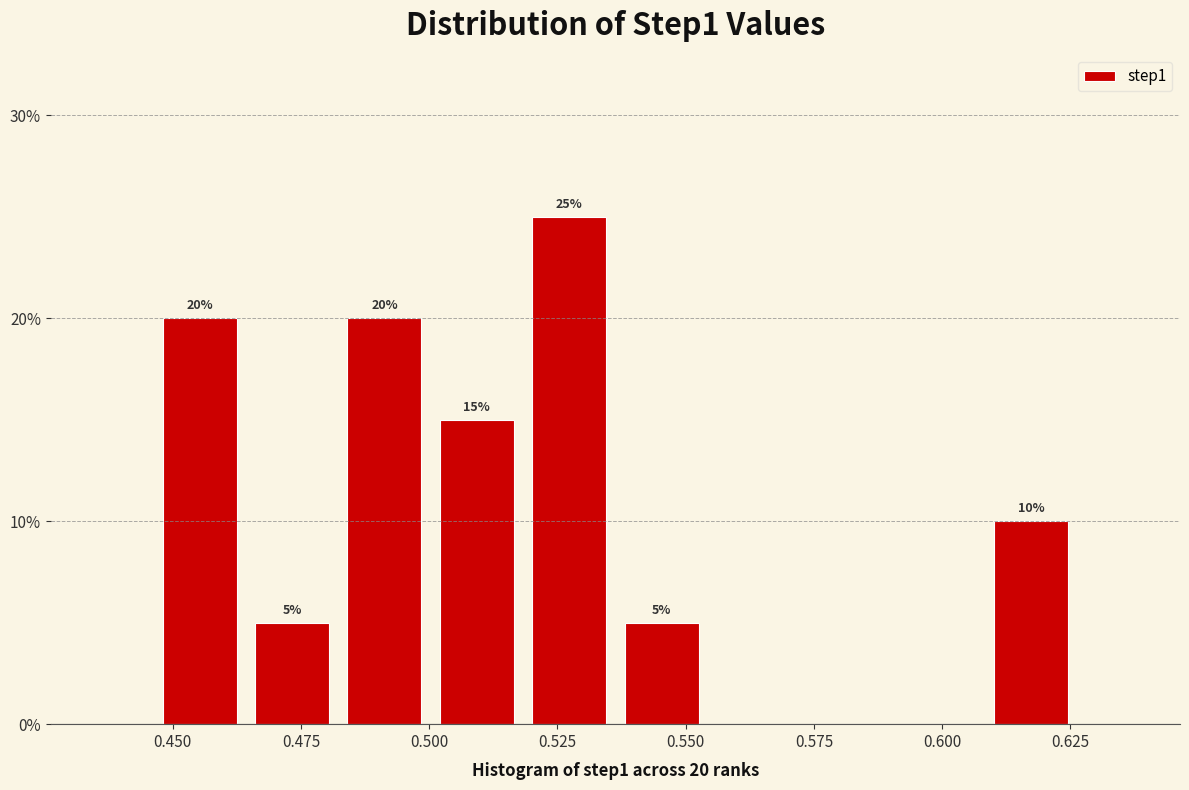

Read against the x-axis, roughly where is the centre of the tallest bar?

0.525